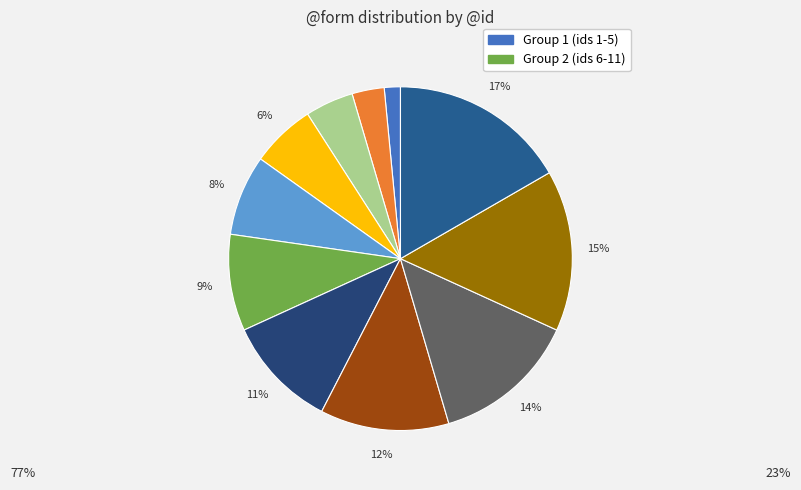

Count the number of slices in the pie.

11